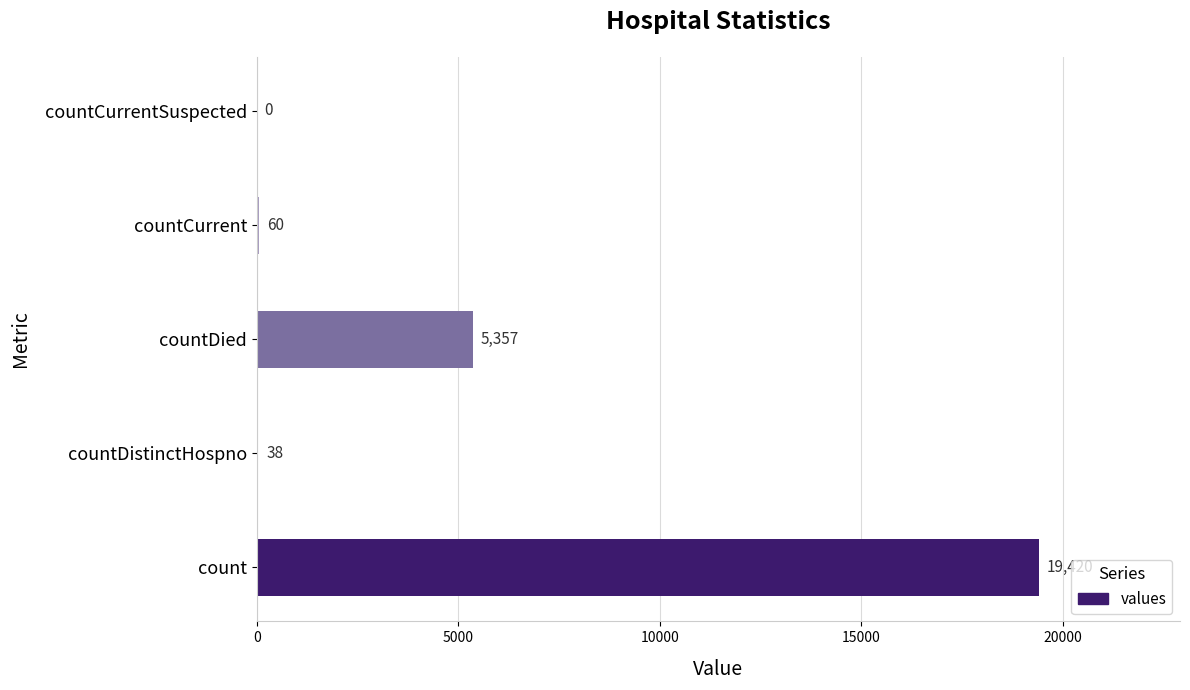

Reading bottom to top, transcribe all the data shown in this chart.

count=19420	countDistinctHospno=38	countDied=5357	countCurrent=60	countCurrentSuspected=0